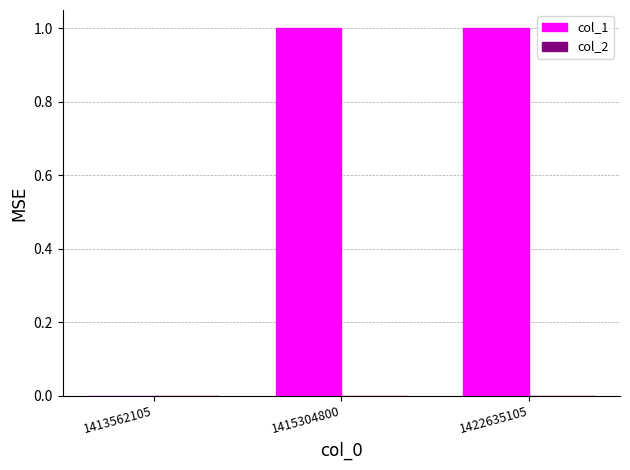

Reading left to right, what are all the values shown in this chart?

1413562105=0	1415304800=1	1422635105=1